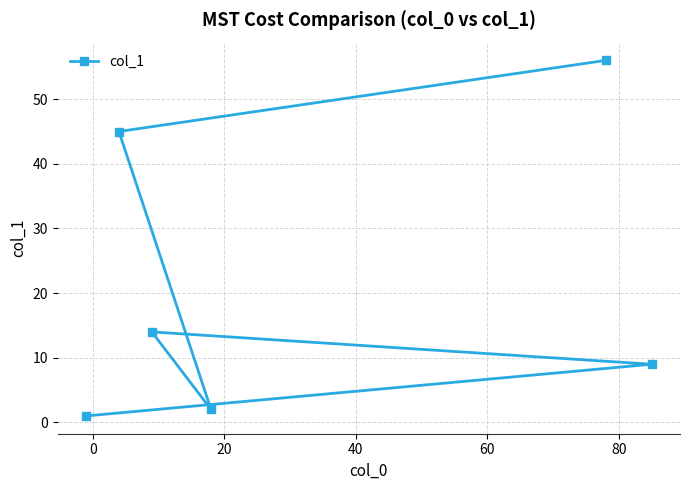

What is the value of the 3rd point from the left?

14